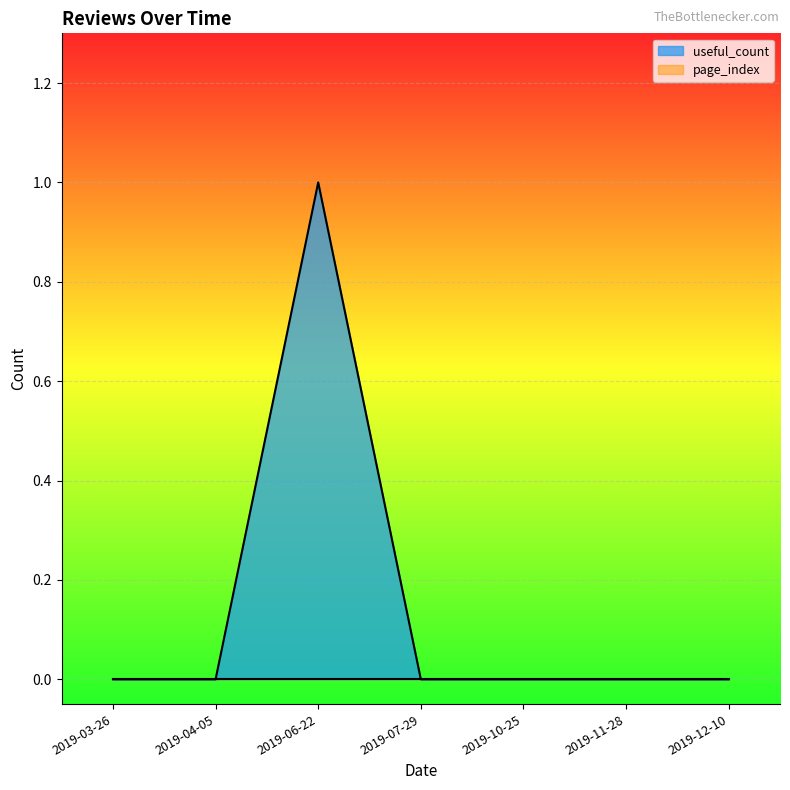

Which has a higher value, 2019-07-29 or 2019-12-10?

2019-07-29